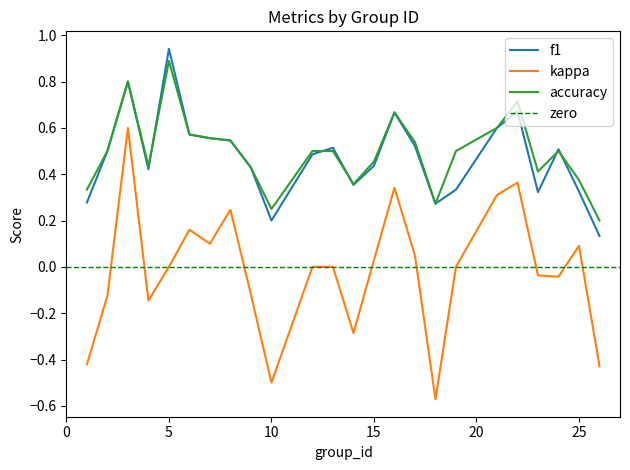

Reading left to right, transcribe all the data shown in this chart.

f1: 1=0.3	2=0.5	3=0.8	4=0.4	5=0.9	6=0.6	7=0.6	8=0.5	9=0.4	10=0.2	12=0.5	13=0.5	14=0.4	15=0.4	16=0.7	17=0.5	18=0.3	19=0.3	21=0.6	22=0.7	23=0.3	24=0.5	25=0.3	26=0.1
kappa: 1=-0.4	2=-0.1	3=0.6	4=-0.1	5=0.0	6=0.2	7=0.1	8=0.2	9=-0.1	10=-0.5	12=0.0	13=0.0	14=-0.3	15=0.0	16=0.3	17=0.0	18=-0.6	19=0.0	21=0.3	22=0.4	23=-0.0	24=-0.0	25=0.1	26=-0.4
accuracy: 1=0.3	2=0.5	3=0.8	4=0.4	5=0.9	6=0.6	7=0.6	8=0.5	9=0.4	10=0.2	12=0.5	13=0.5	14=0.4	15=0.5	16=0.7	17=0.5	18=0.3	19=0.5	21=0.6	22=0.7	23=0.4	24=0.5	25=0.4	26=0.2